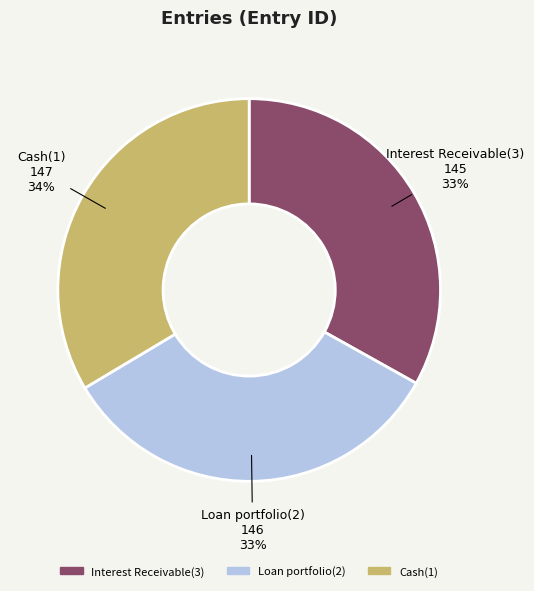

Approximately how many times larger is the value at Cash(1) compared to Loan portfolio(2)?

1.0